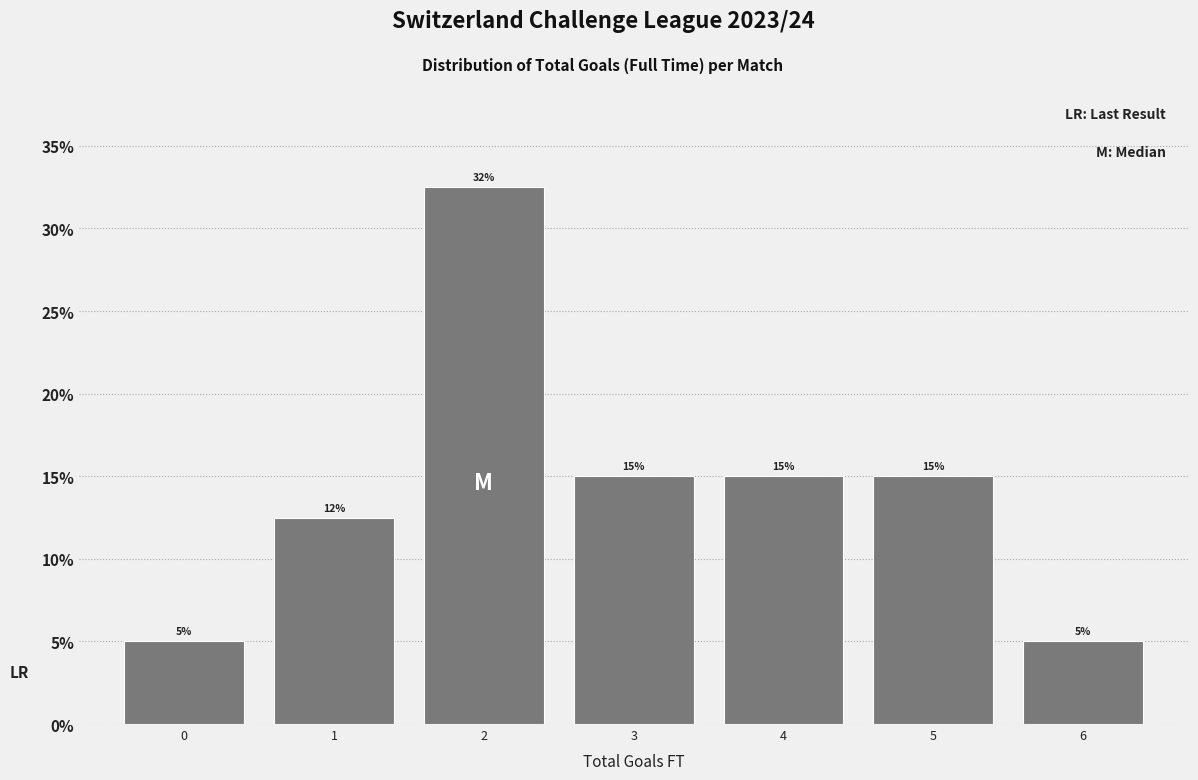

What is the approximate value at 4?

15.0